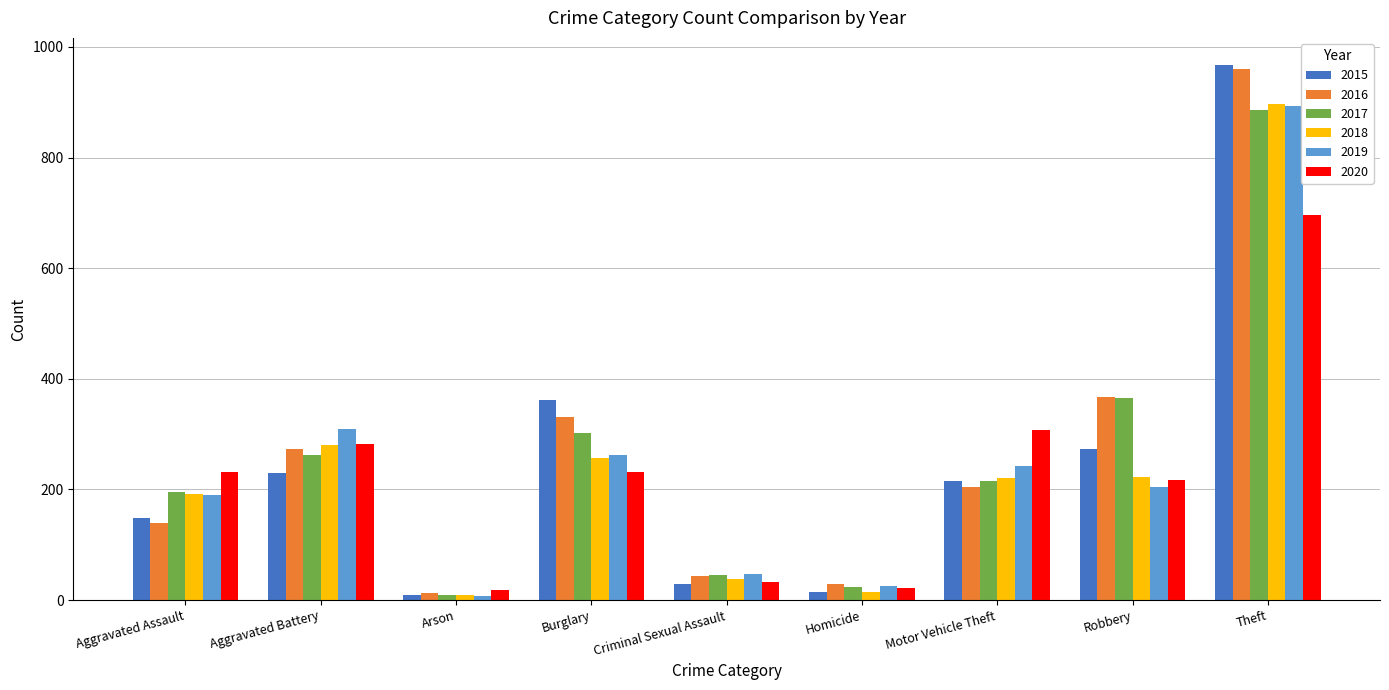

Which series changed the most between Aggravated Assault and Robbery?

2016